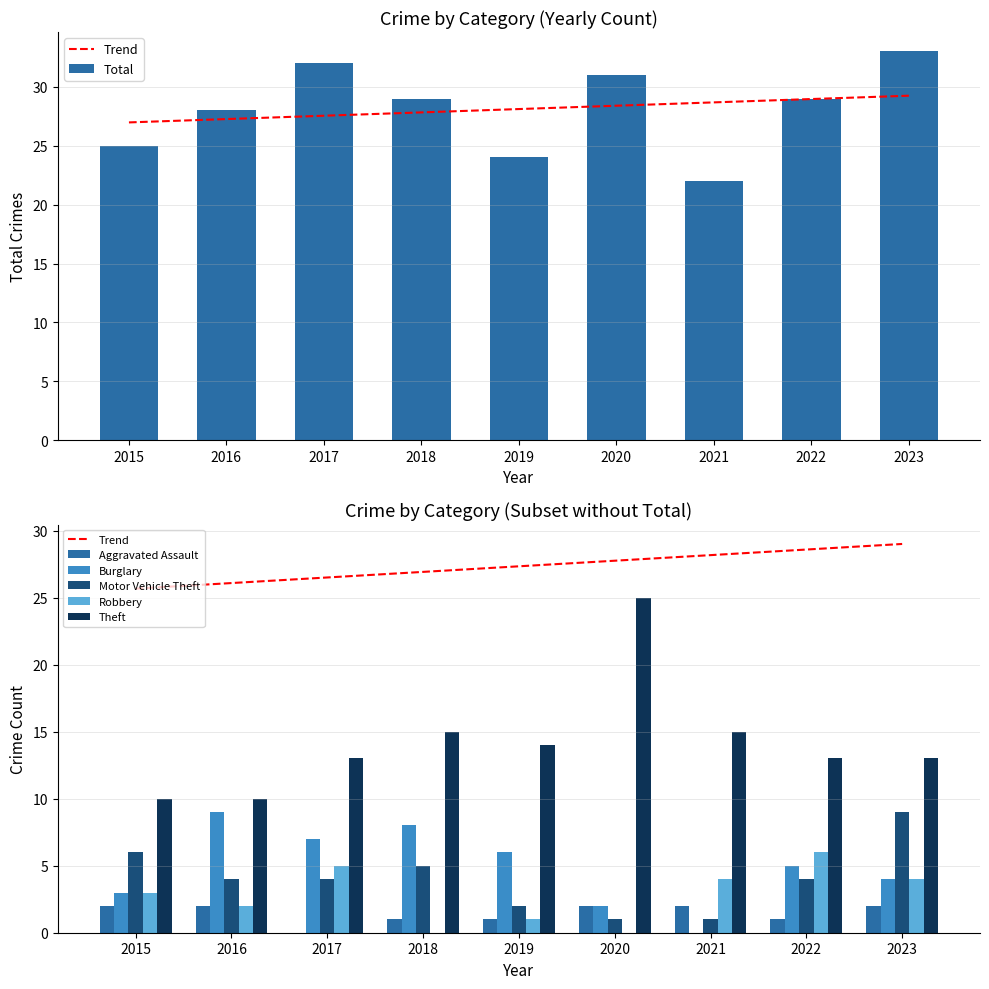

Which series has the widest spread of values?

Theft